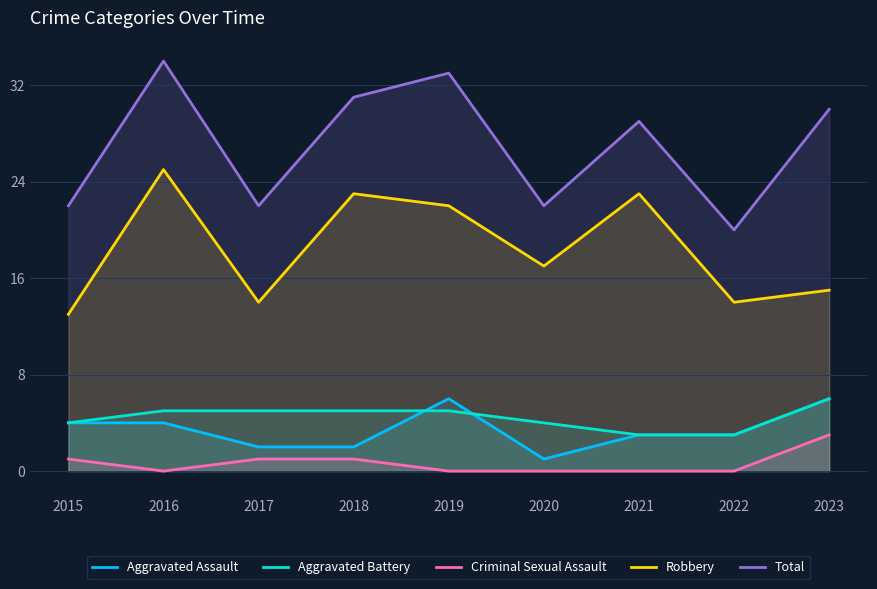

True or false: Aggravated Battery and Robbery cross at least once.

False